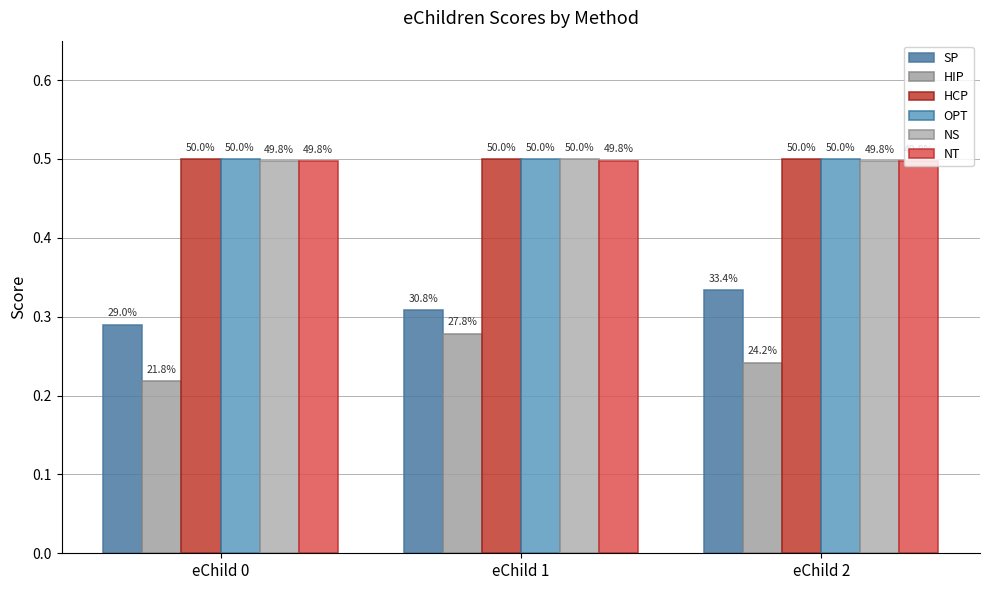

Reading left to right, extract all data points from this chart.

SP: 0.3	0.3	0.3
HIP: 0.2	0.3	0.2
HCP: 0.5	0.5	0.5
OPT: 0.5	0.5	0.5
NS: 0.5	0.5	0.5
NT: 0.5	0.5	0.5